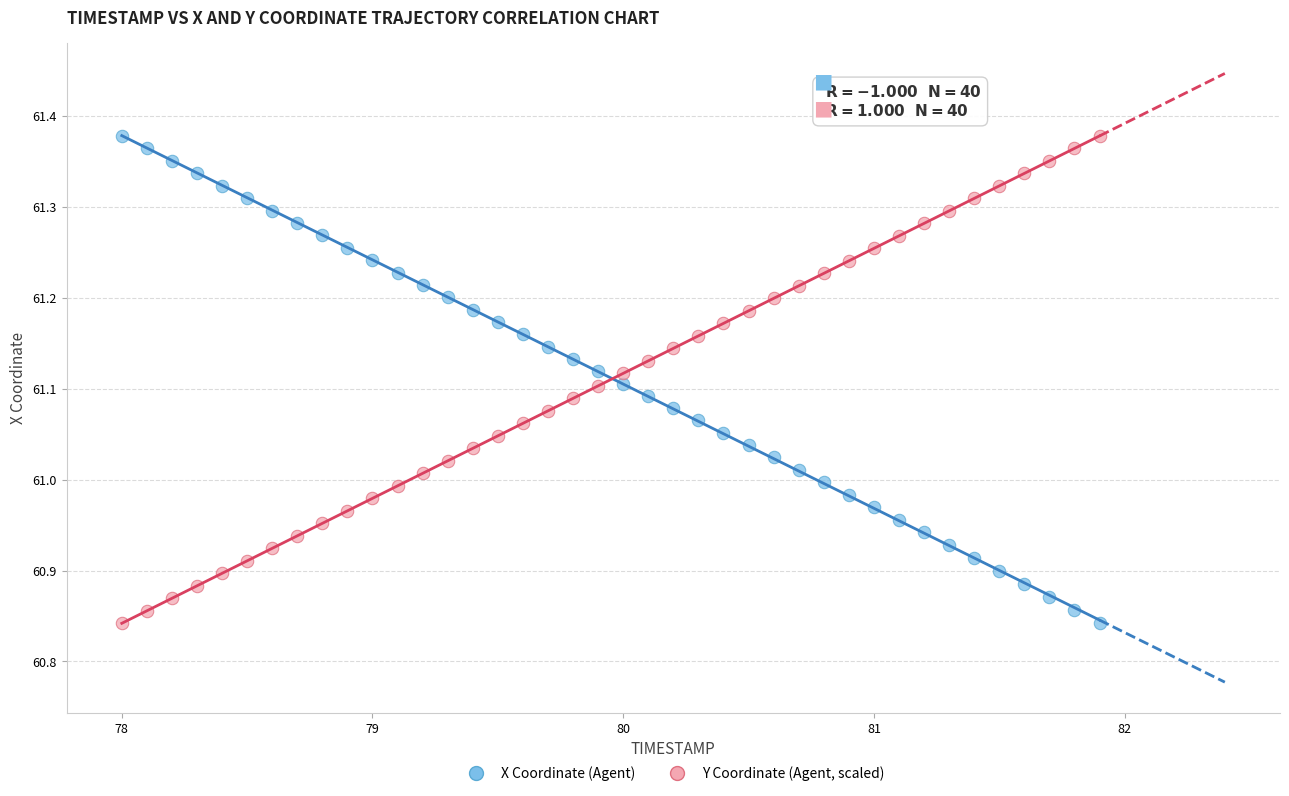

What is the X range (max minus min) for the scatter plot?

3.9